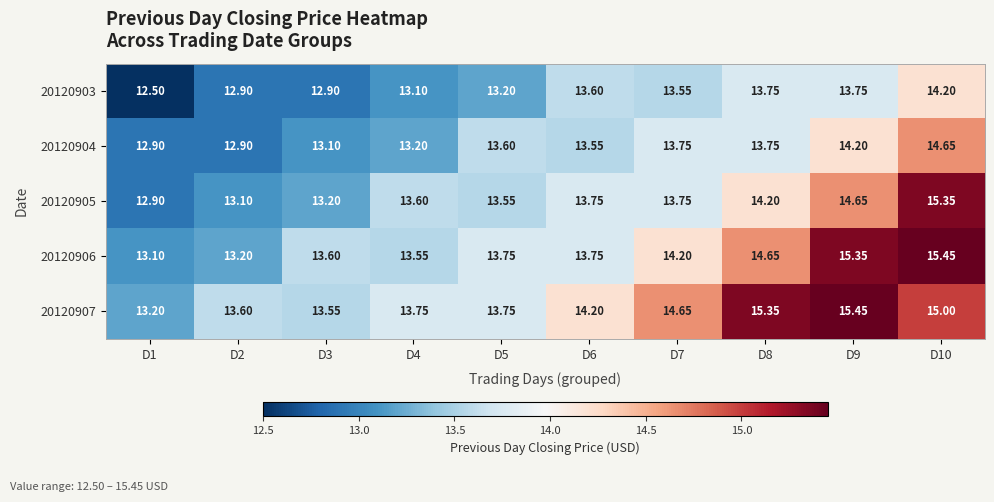

Is the value of 20120903 at D9 greater than the value of 20120907 at D7?

No